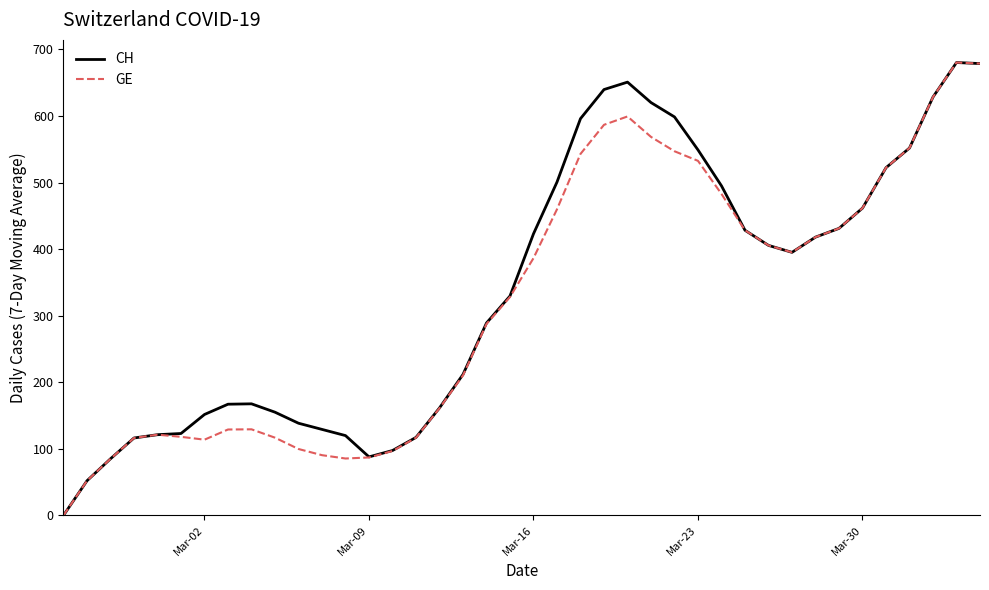

What is the maximum value for CH?

680.3